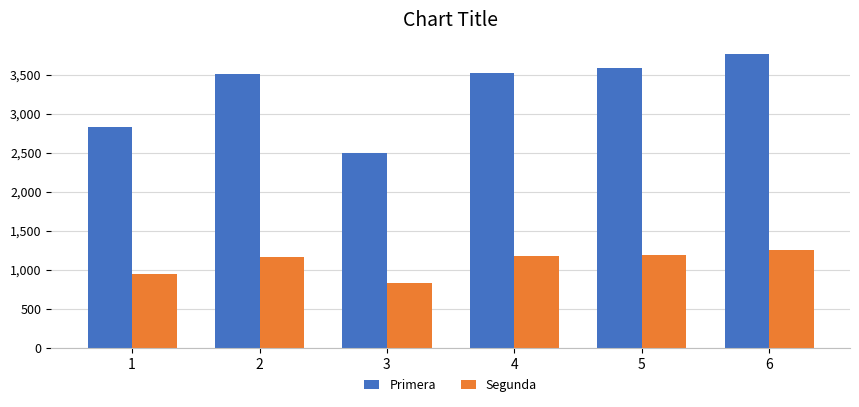

Which category has the highest value across all series?

6